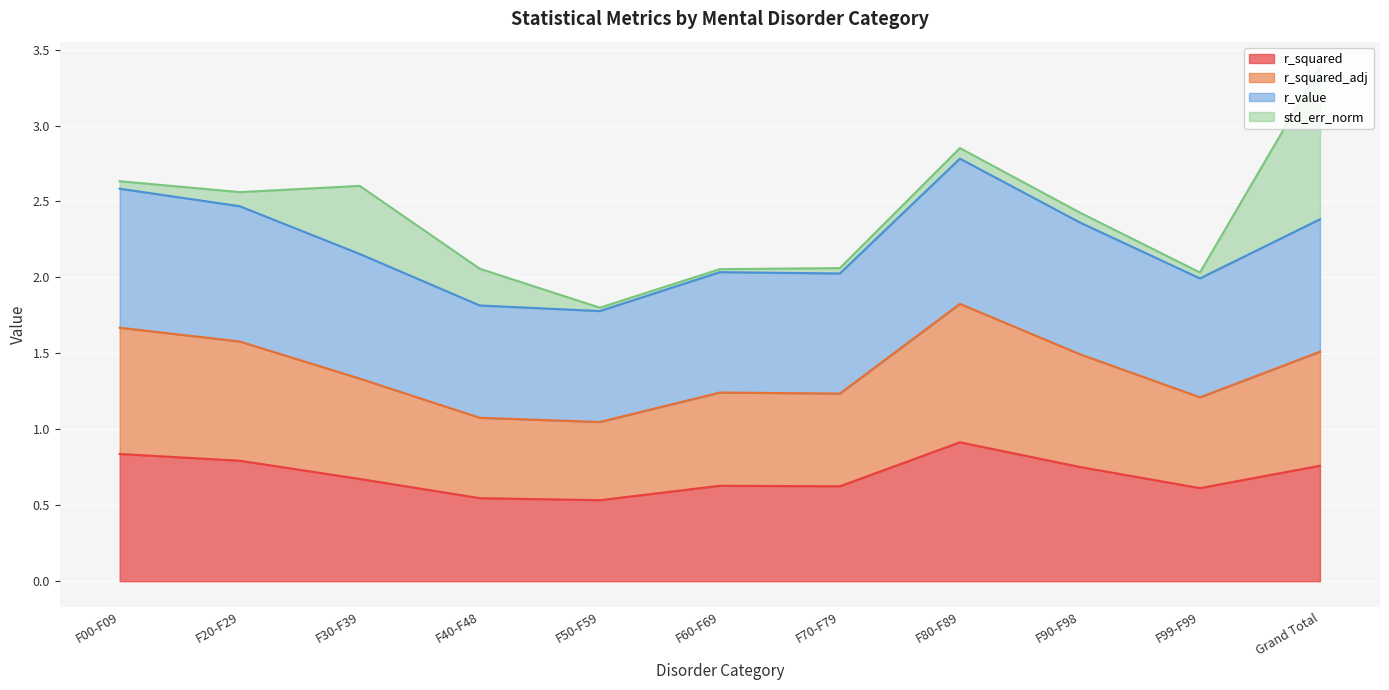

True or false: r_squared has a value of 0.5 at F20-F29.

False